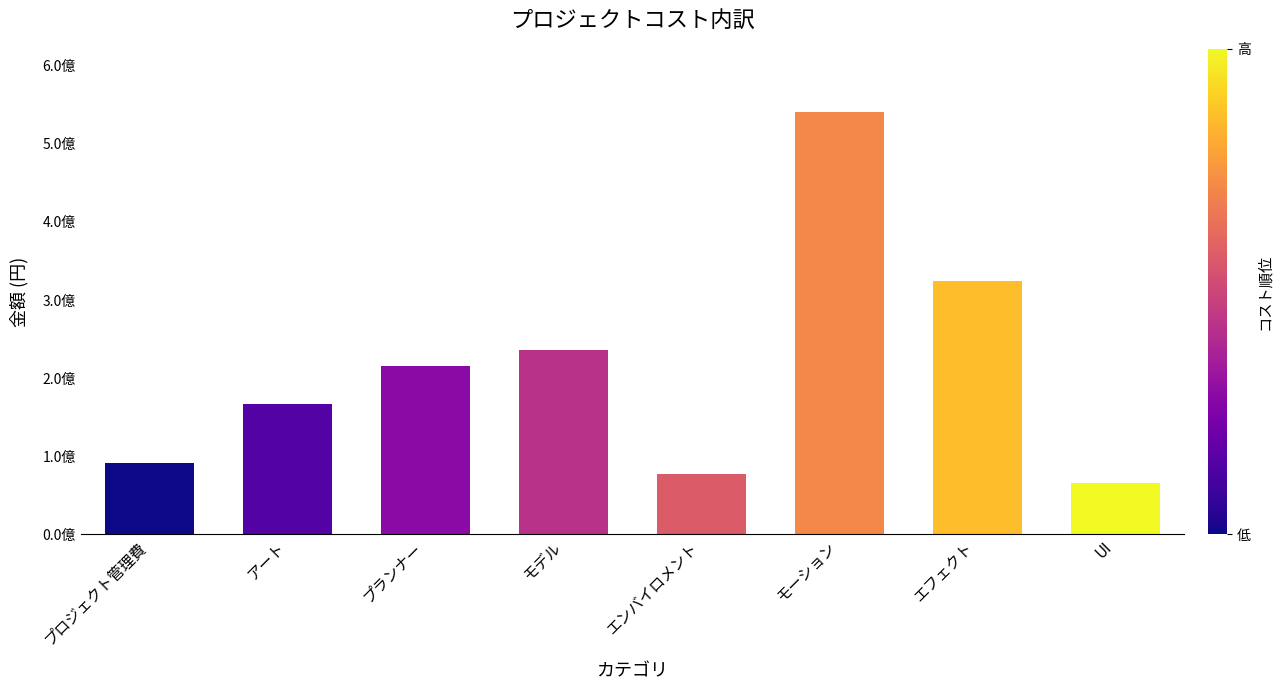

Does the chart contain any negative values?

No